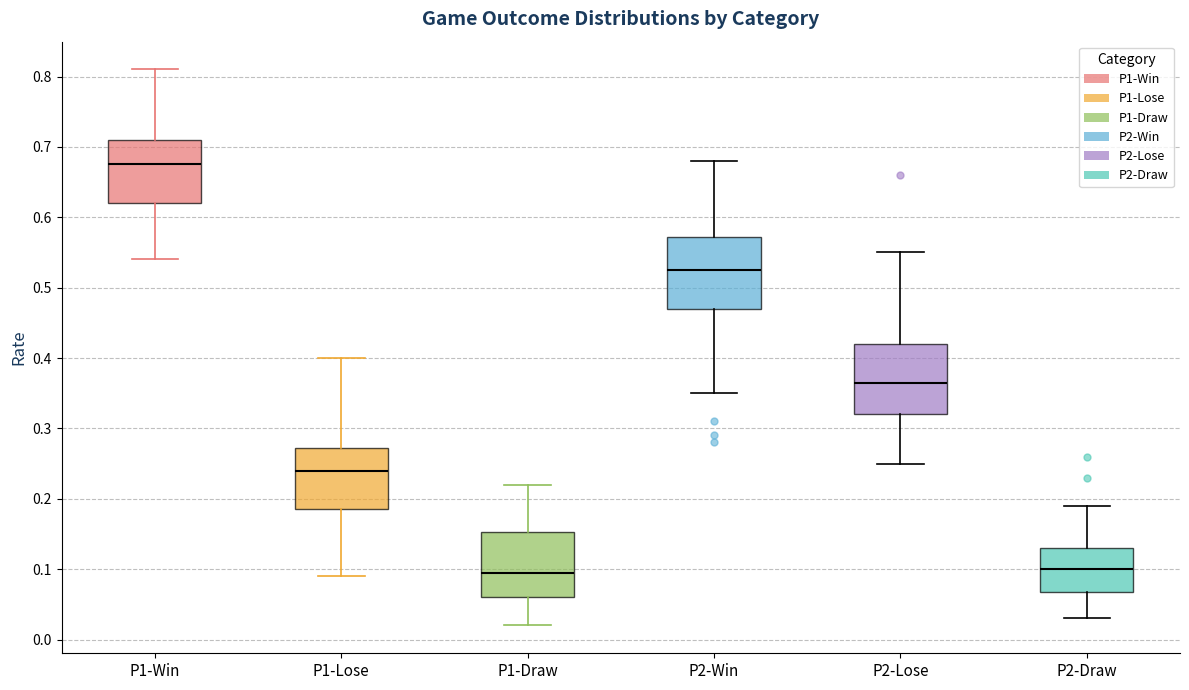

Reading left to right, transcribe this box plot: for each box, give where its median line is, the range the box spans, and where its two whiskers end, as read against the y-axis. The values are not printed on the chart, so give them approximately, as read against the axis.

P1-Win: median 0.68, box 0.62 to 0.71, whiskers 0.54 to 0.81
P1-Lose: median 0.24, box 0.19 to 0.27, whiskers 0.09 to 0.40
P1-Draw: median 0.10, box 0.06 to 0.15, whiskers 0.02 to 0.22
P2-Win: median 0.53, box 0.47 to 0.57, whiskers 0.35 to 0.68
P2-Lose: median 0.37, box 0.32 to 0.42, whiskers 0.25 to 0.55
P2-Draw: median 0.10, box 0.07 to 0.13, whiskers 0.03 to 0.19